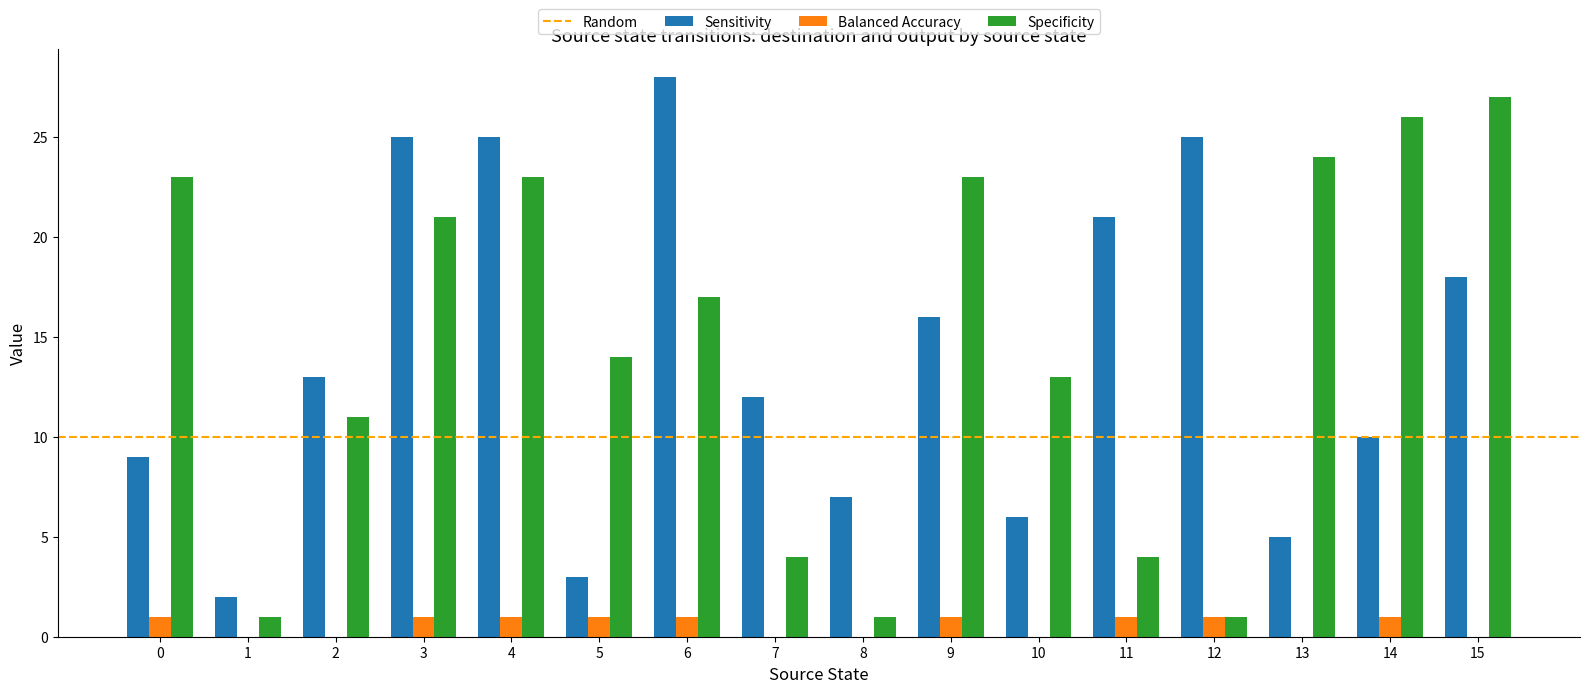

At which category is the sum across all series the highest?

4